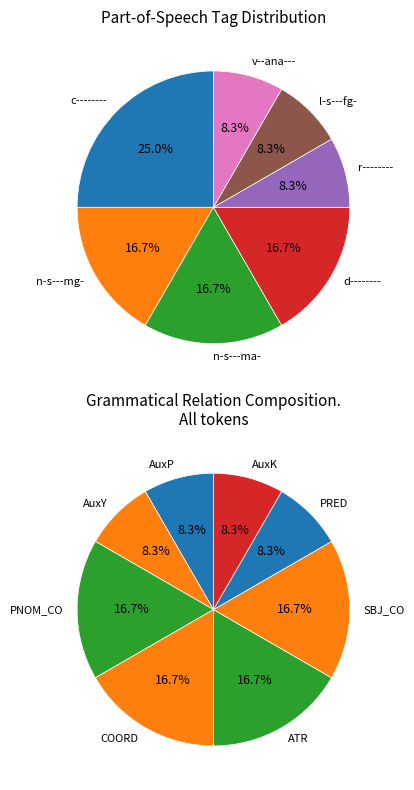

Does n-s---mg- represent more than half of the total?

No